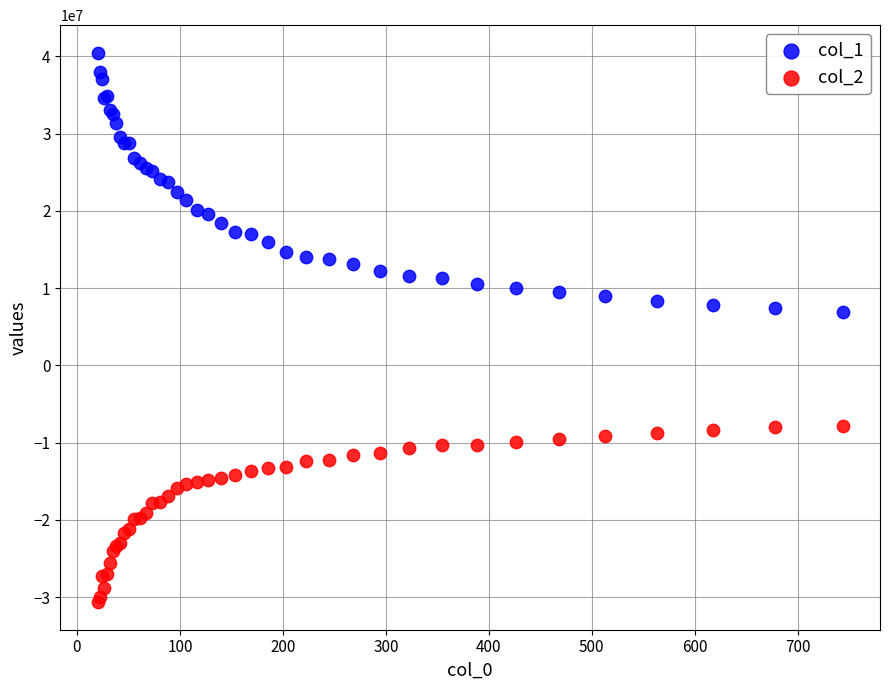

Which series has the largest Y range (max minus min)?

col_1